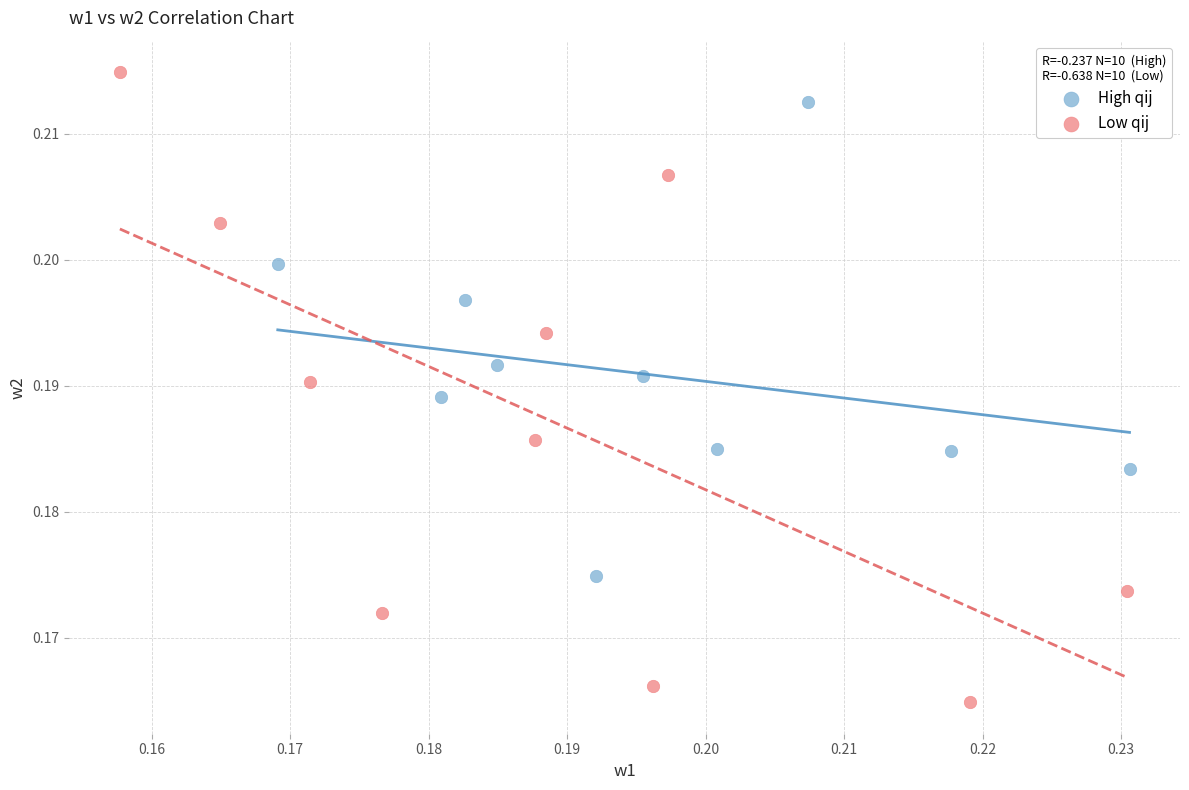

Which series contains the highest Y value?

Low qij